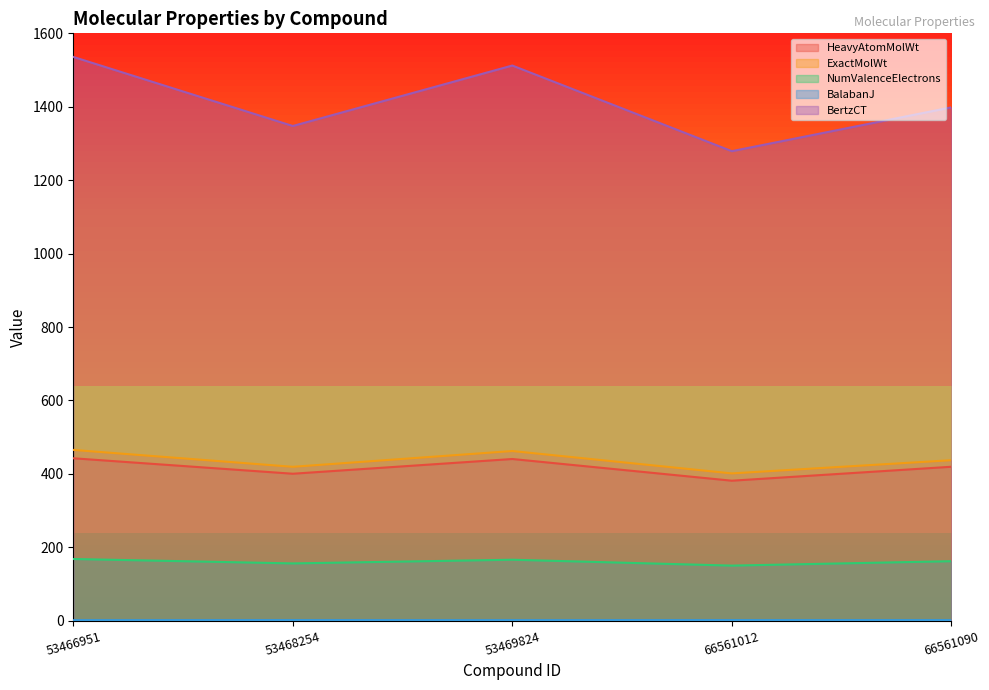

Where is the first local minimum for NumValenceElectrons?

53468254